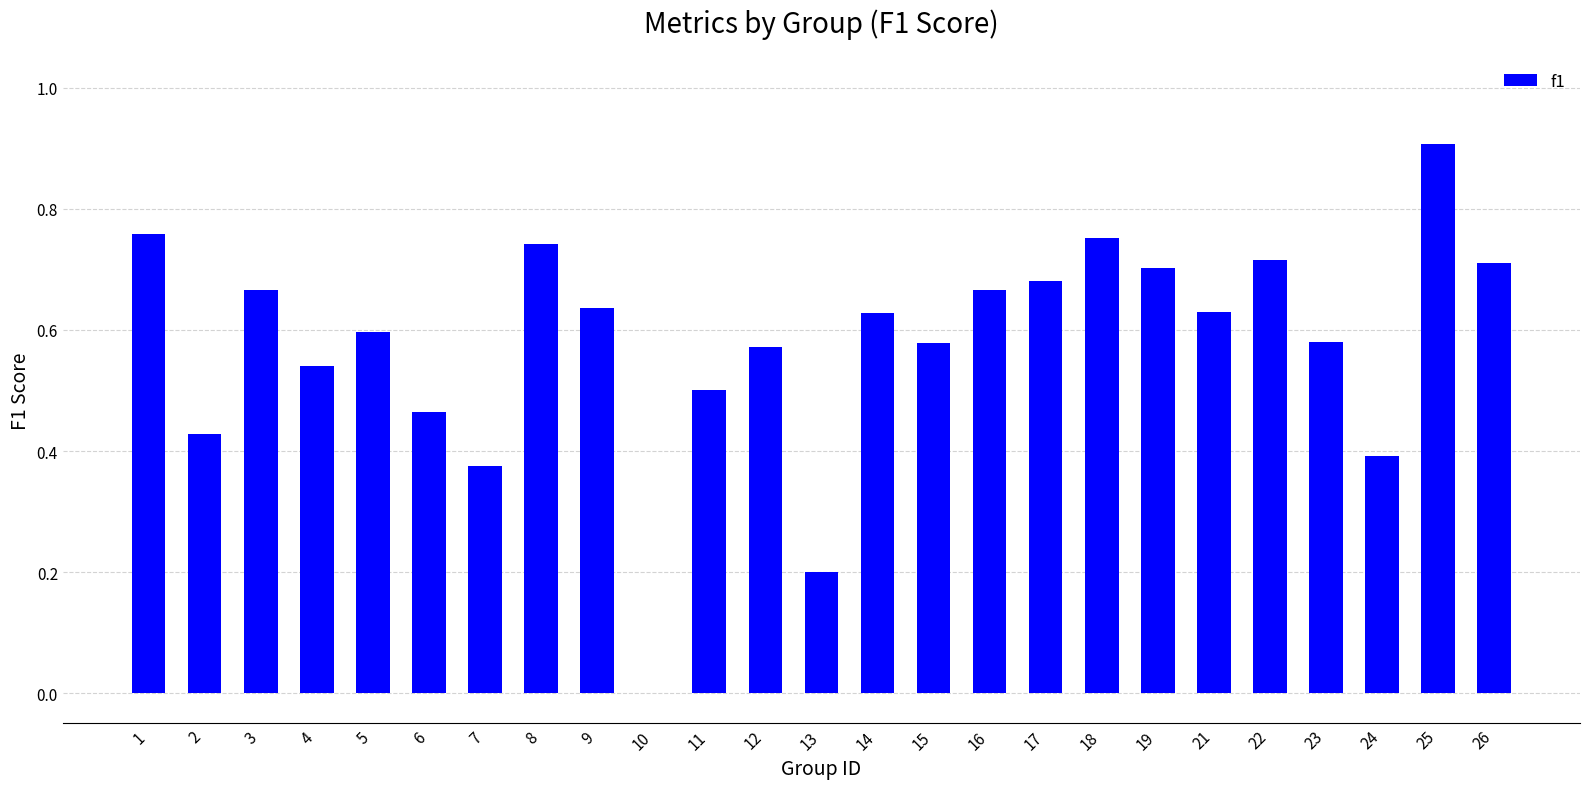

Between 3 and 8, which is larger?

8